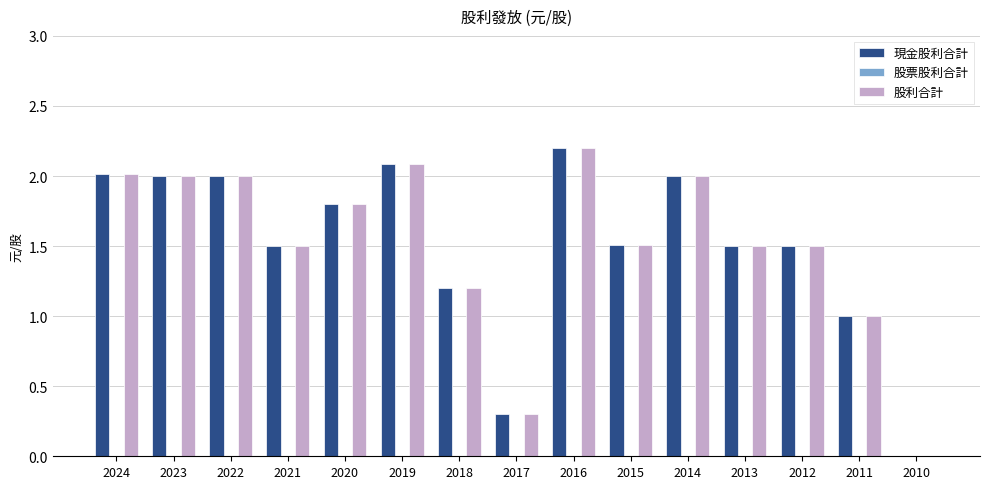

Reading left to right, list all the values displayed in this chart.

現金股利合計: 2024=2.0	2023=2.0	2022=2.0	2021=1.5	2020=1.8	2019=2.1	2018=1.2	2017=0.3	2016=2.2	2015=1.5	2014=2.0	2013=1.5	2012=1.5	2011=1.0	2010=0.0
股利合計: 2024=2.0	2023=2.0	2022=2.0	2021=1.5	2020=1.8	2019=2.1	2018=1.2	2017=0.3	2016=2.2	2015=1.5	2014=2.0	2013=1.5	2012=1.5	2011=1.0	2010=0.0